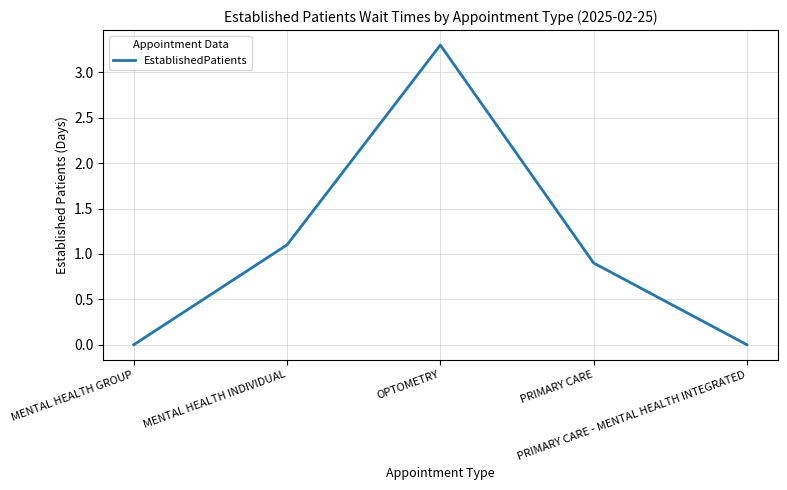

The value at PRIMARY CARE - MENTAL HEALTH INTEGRATED is 0.0. True or false?

True